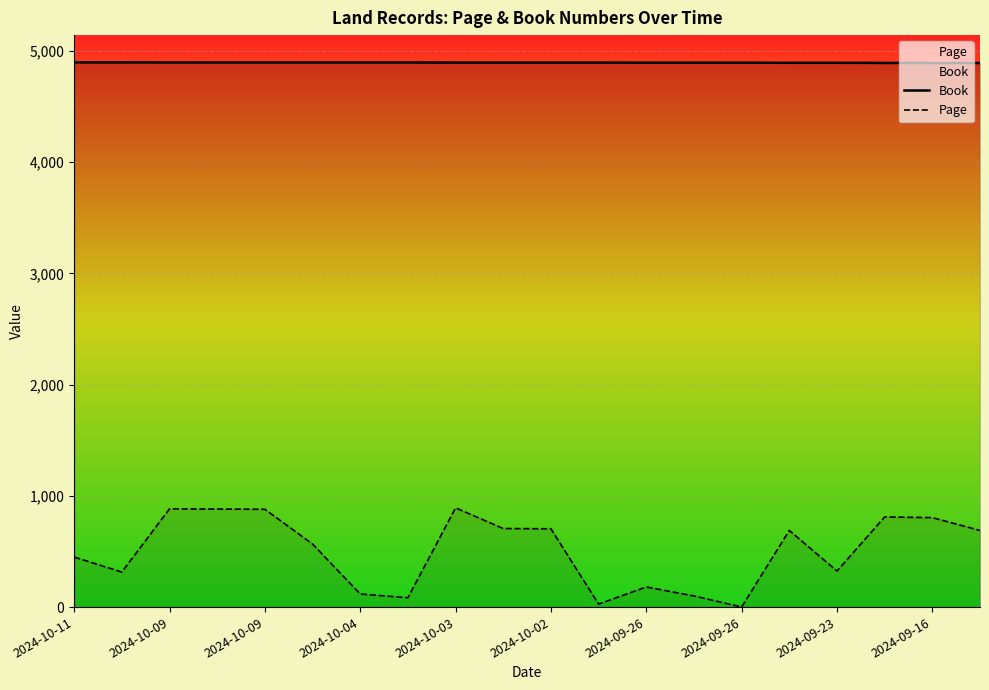

True or false: Book has a value of 1956.4 at 2024-10-02.

False